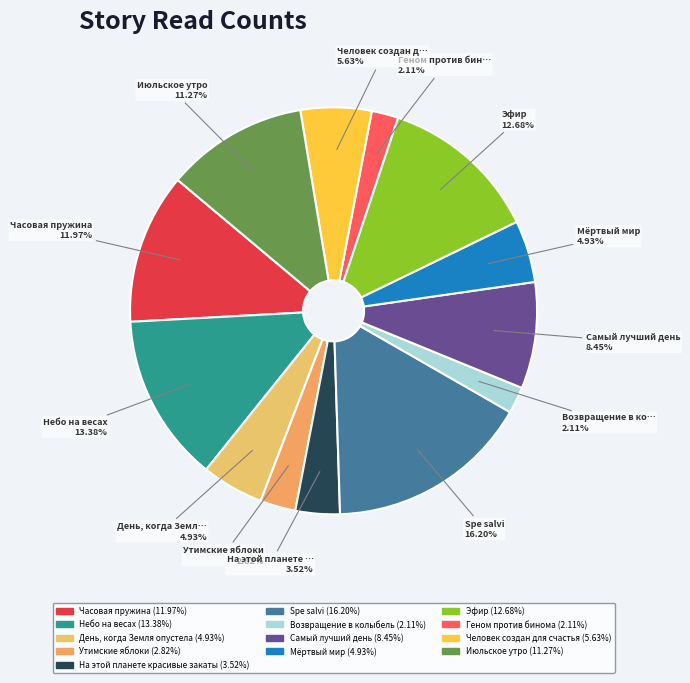

Is there any slice that represents more than half of the pie?

No